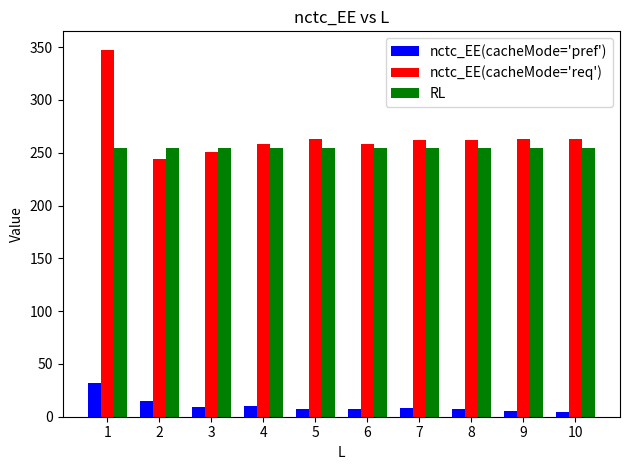

At which category is the sum across all series the highest?

1